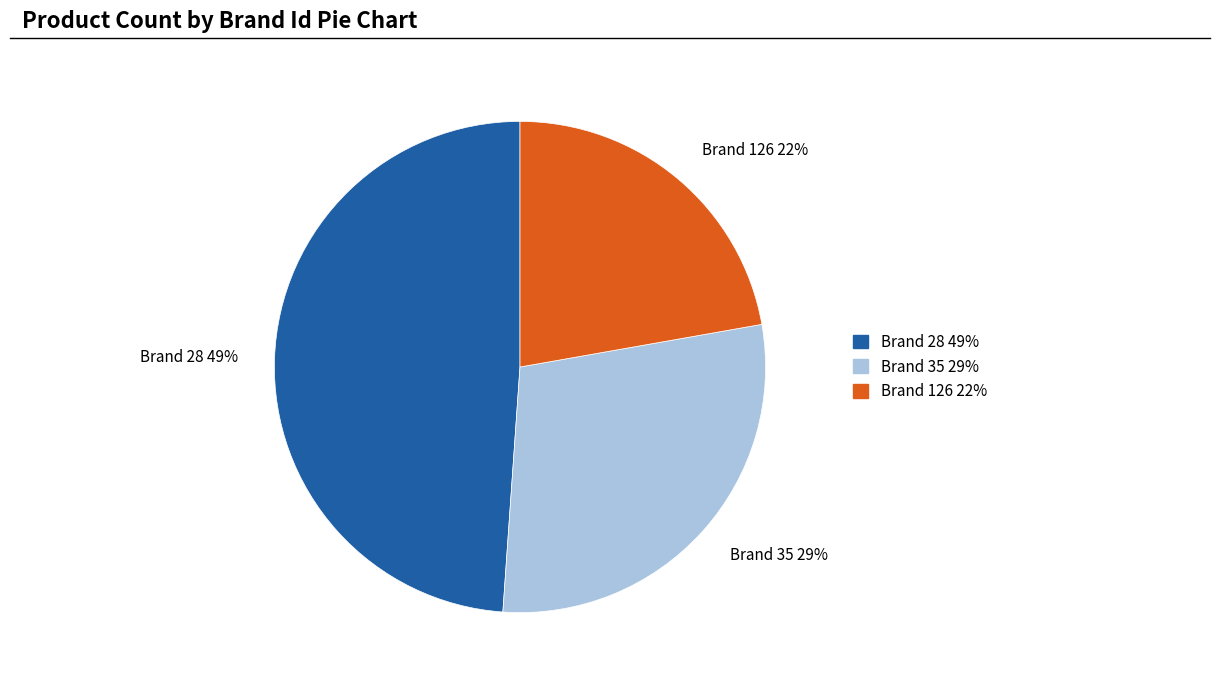

Combined, do Brand 28 and Brand 126 account for over 50%?

Yes